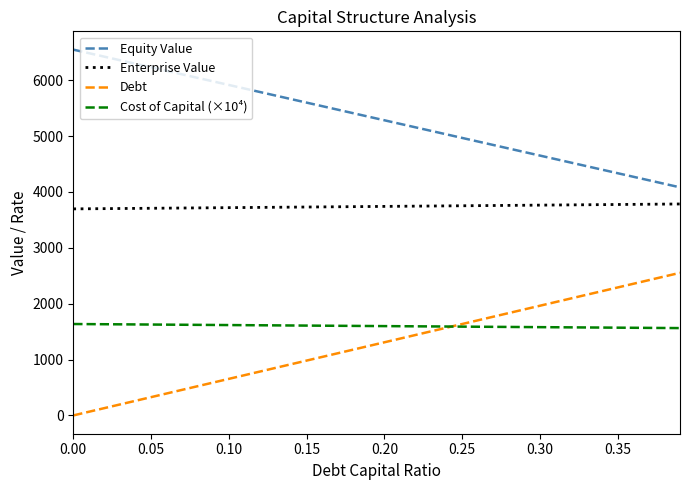

True or false: Cost of Capital (×10⁴) and Enterprise Value intersect in this chart.

False